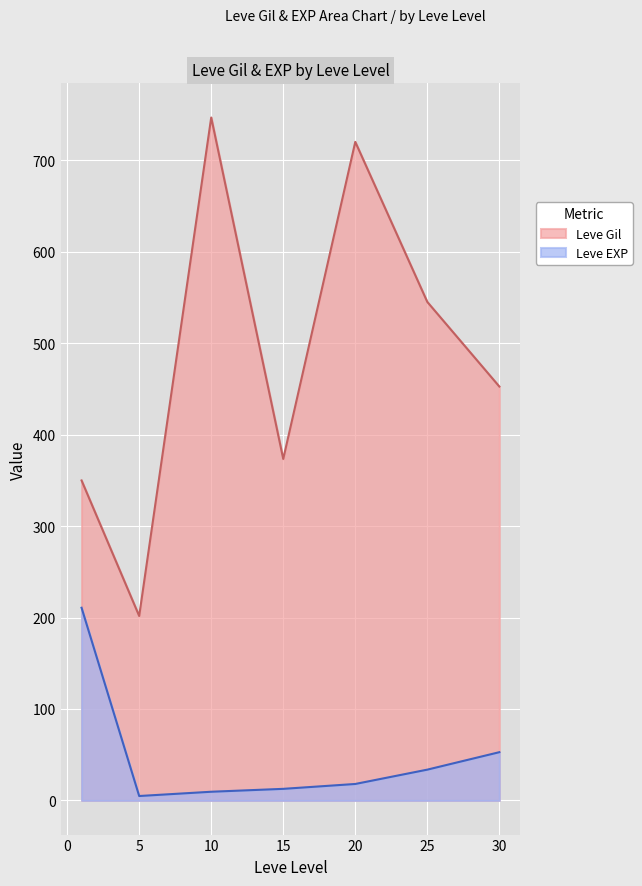

Is the value of Leve EXP at 5 greater than the value of Leve Gil at 10?

No